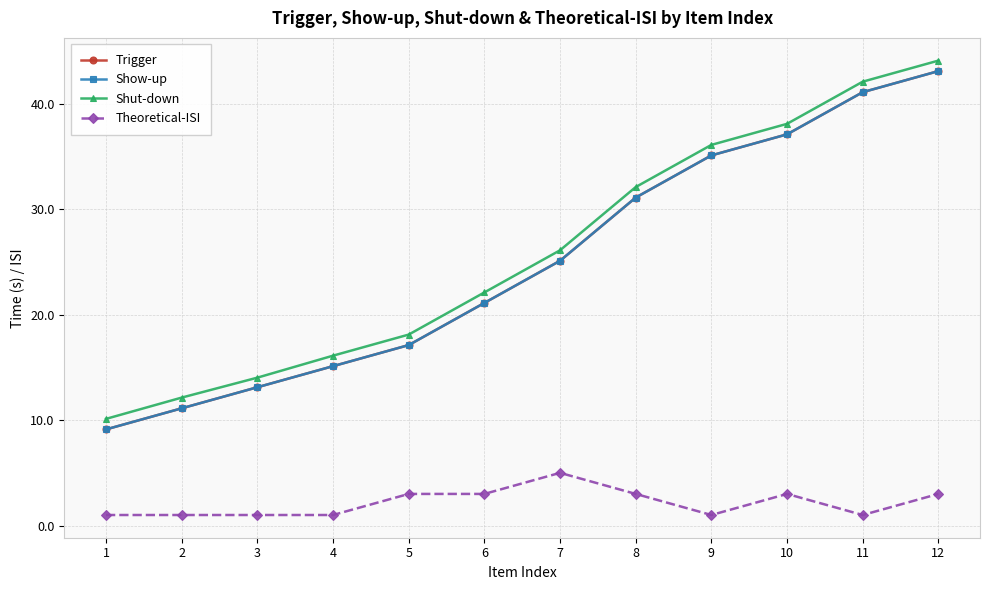

What is the value of the Trigger point at the 12th from the left?

43.1